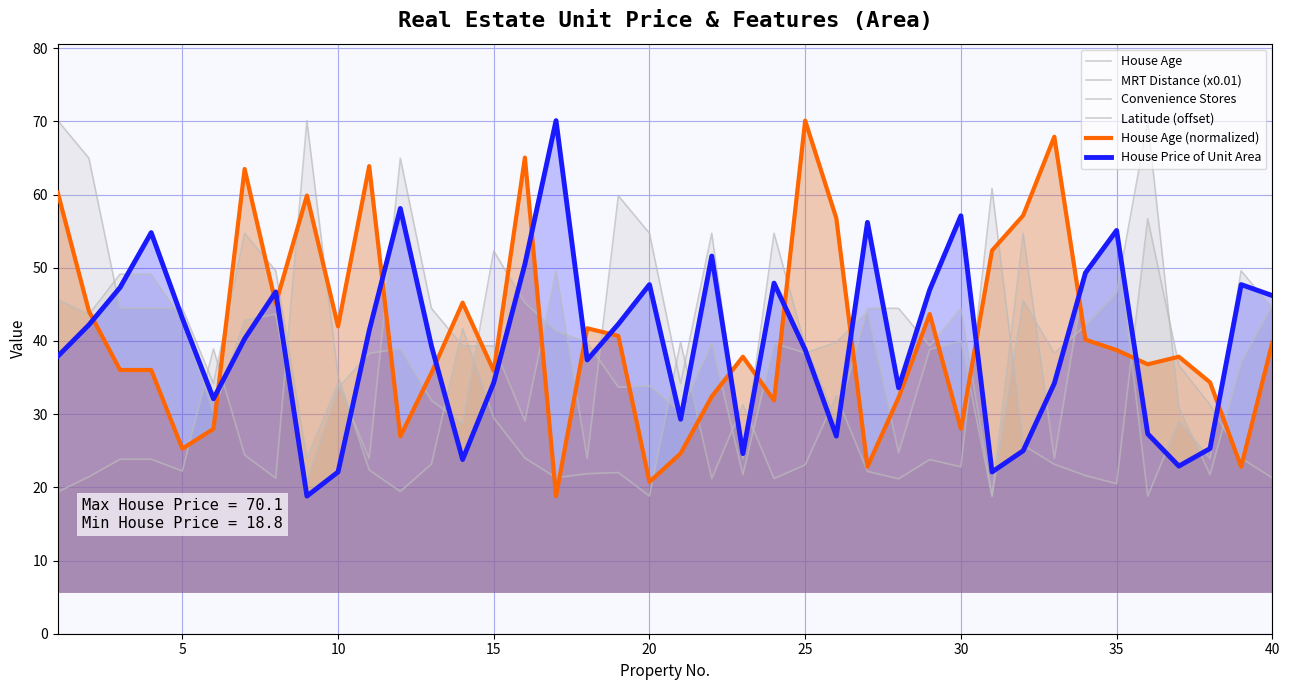

Which series has the largest range (max minus min)?

House Age